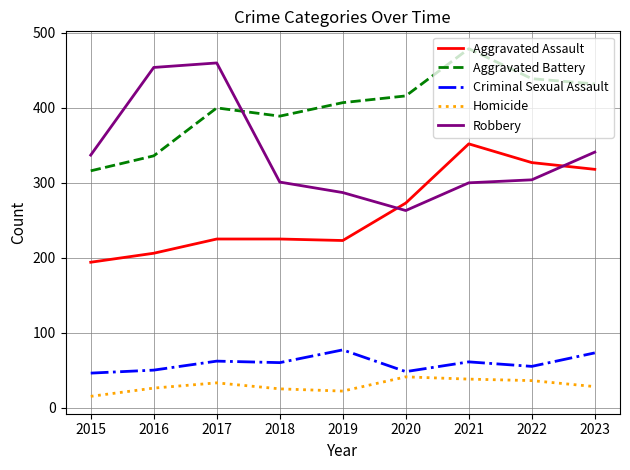

True or false: Criminal Sexual Assault has more than 1 points higher than both neighbors.

True